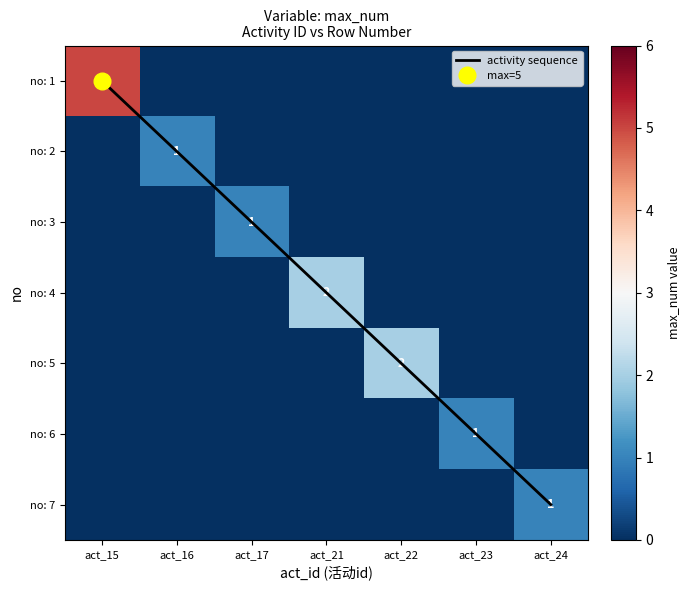

Rank the series at act_21 from lowest to highest value.

no: 1, no: 2, no: 3, no: 5, no: 6, no: 7, no: 4, activity sequence